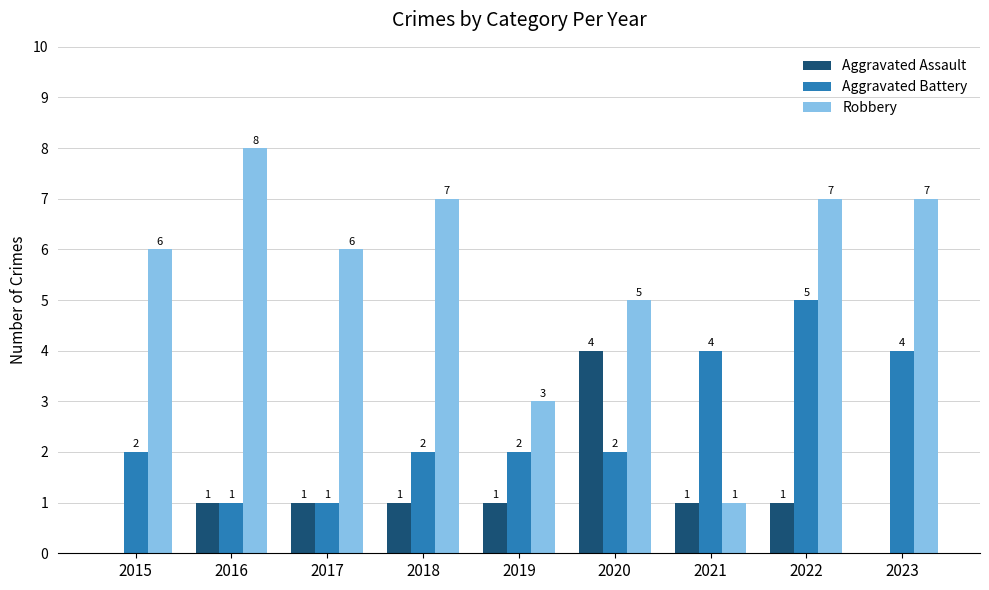

Is it true that Aggravated Assault equals 0 at 2023?

True